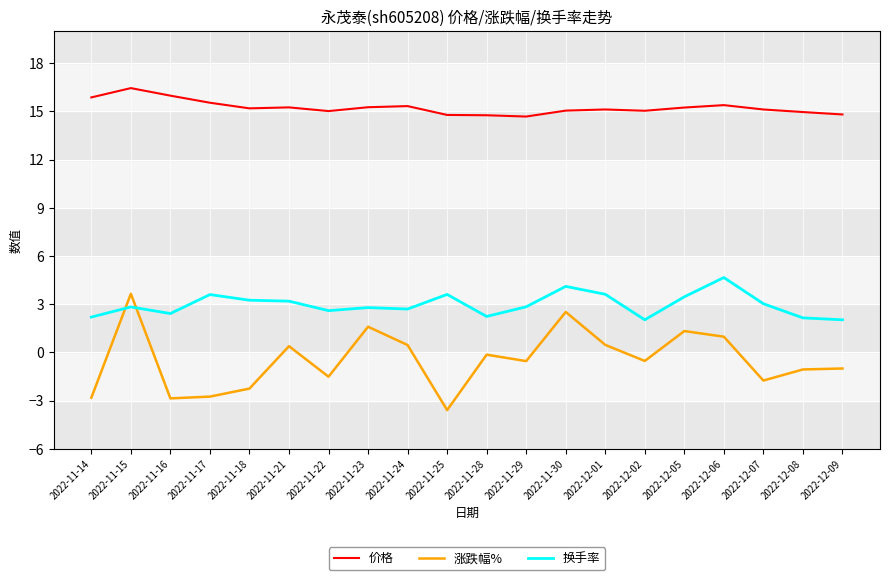

Which category has the highest value across all series?

2022-11-15